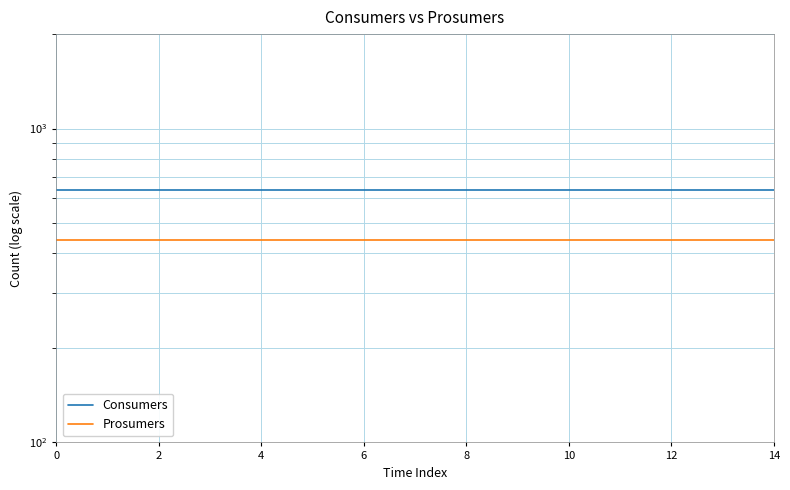

The Consumers series shows 268 at 0. True or false?

False